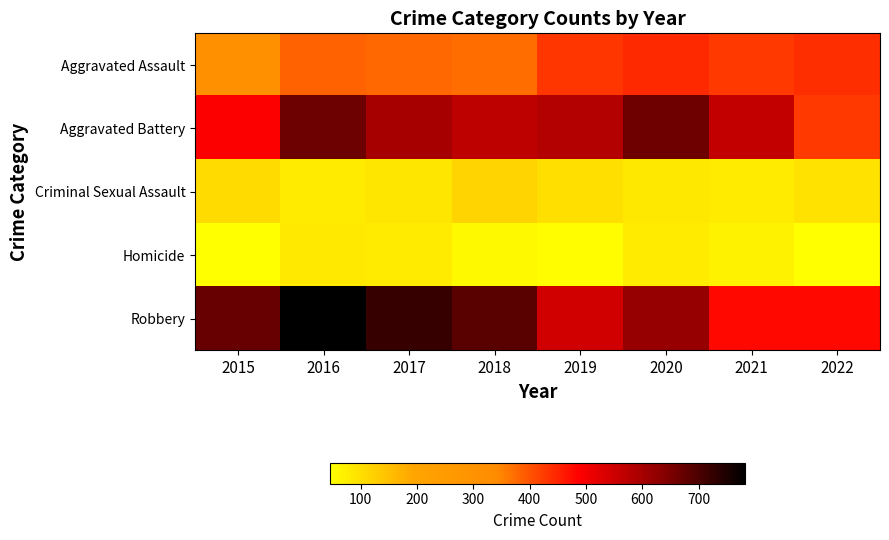

Reading left to right, what are all the values shown in this chart?

Aggravated Assault: 2015=311	2016=383	2017=379	2018=373	2019=430	2020=444	2021=426	2022=439
Aggravated Battery: 2015=491	2016=666	2017=599	2018=570	2019=583	2020=662	2021=562	2022=427
Criminal Sexual Assault: 2015=104	2016=80	2017=88	2018=116	2019=100	2020=85	2021=78	2022=93
Homicide: 2015=46	2016=81	2017=80	2018=55	2019=50	2020=78	2021=67	2022=47
Robbery: 2015=670	2016=782	2017=723	2018=685	2019=545	2020=619	2021=480	2022=480